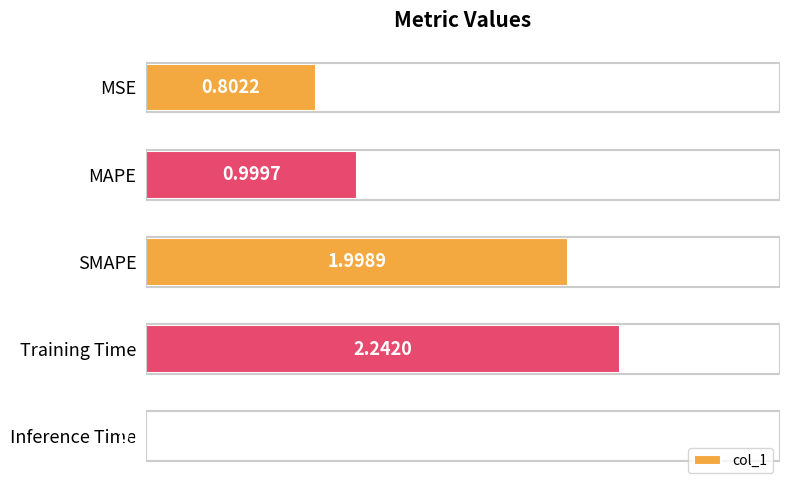

List the labels in order of value, largest first.

Training Time, SMAPE, MAPE, MSE, Inference Time